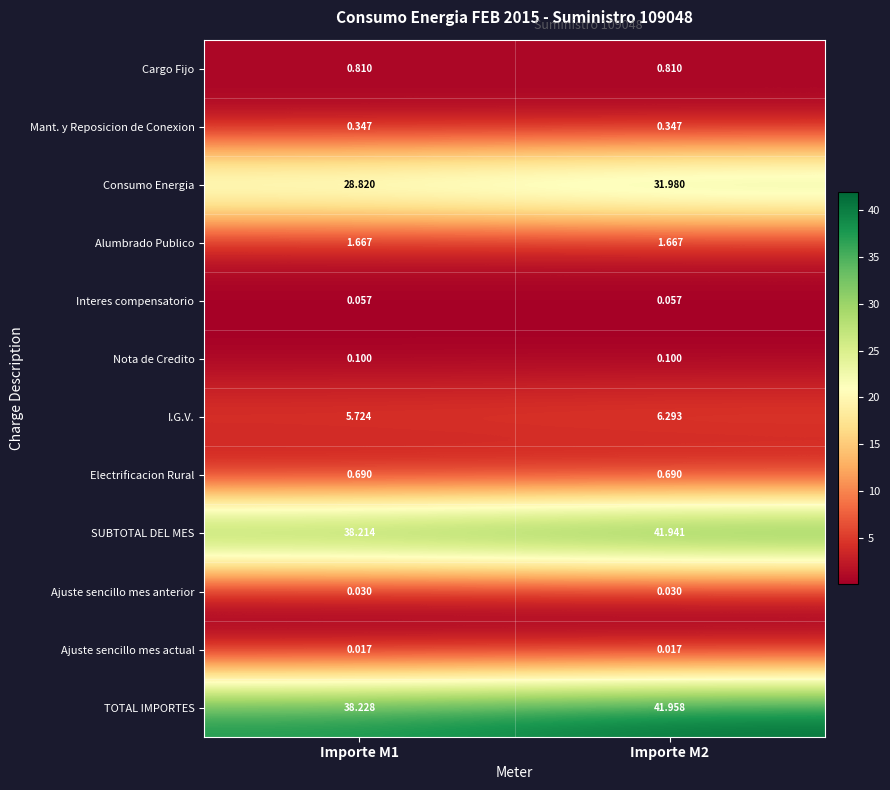

Rank the series by their maximum value, from highest to lowest.

TOTAL IMPORTES, SUBTOTAL DEL MES, Consumo Energia, I.G.V., Alumbrado Publico, Cargo Fijo, Electrificacion Rural, Mant. y Reposicion de Conexion, Nota de Credito, Interes compensatorio, Ajuste sencillo mes anterior, Ajuste sencillo mes actual